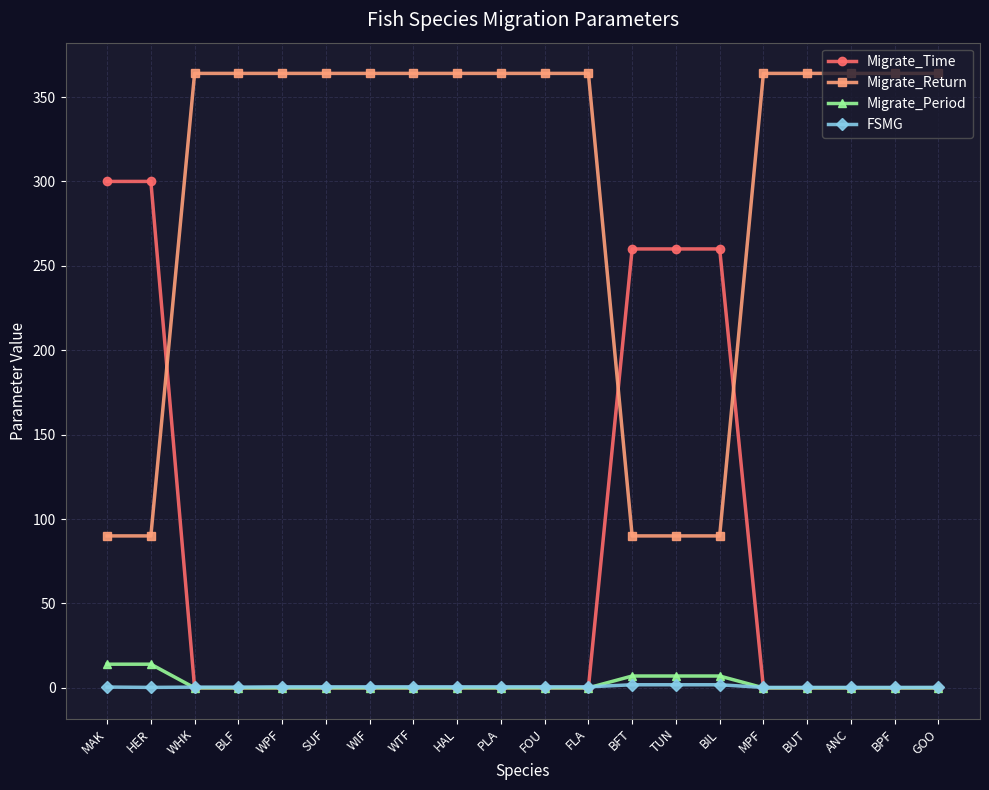

Does the chart display data point markers on the line(s)?

Yes